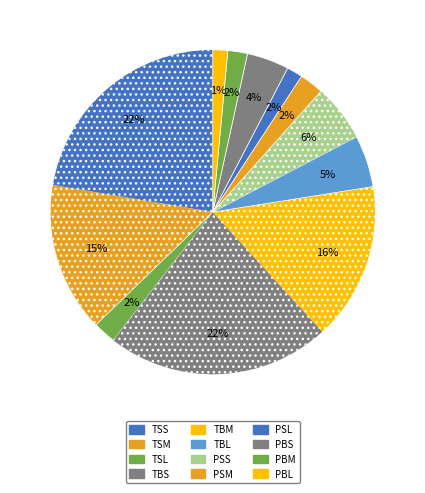

What is the largest slice in the pie chart?

TSS